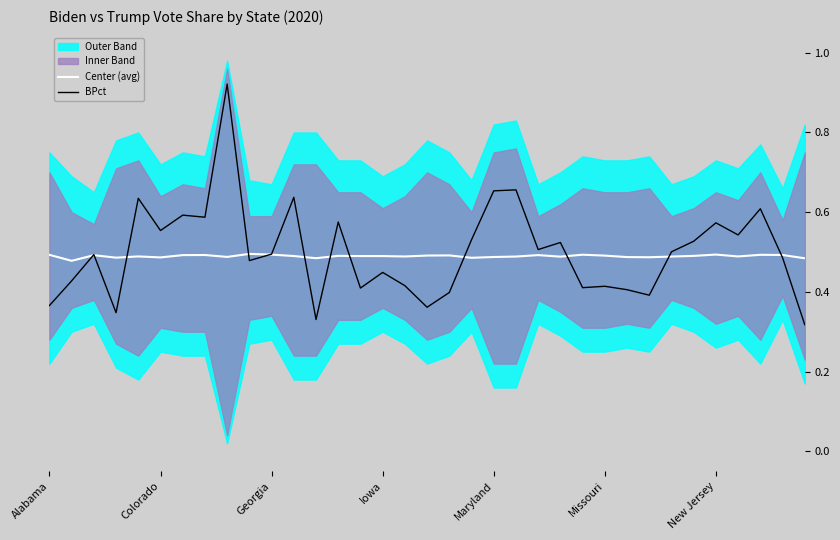

Which series ends up on top after the final intersection of BPct and Center (avg)?

Center (avg)